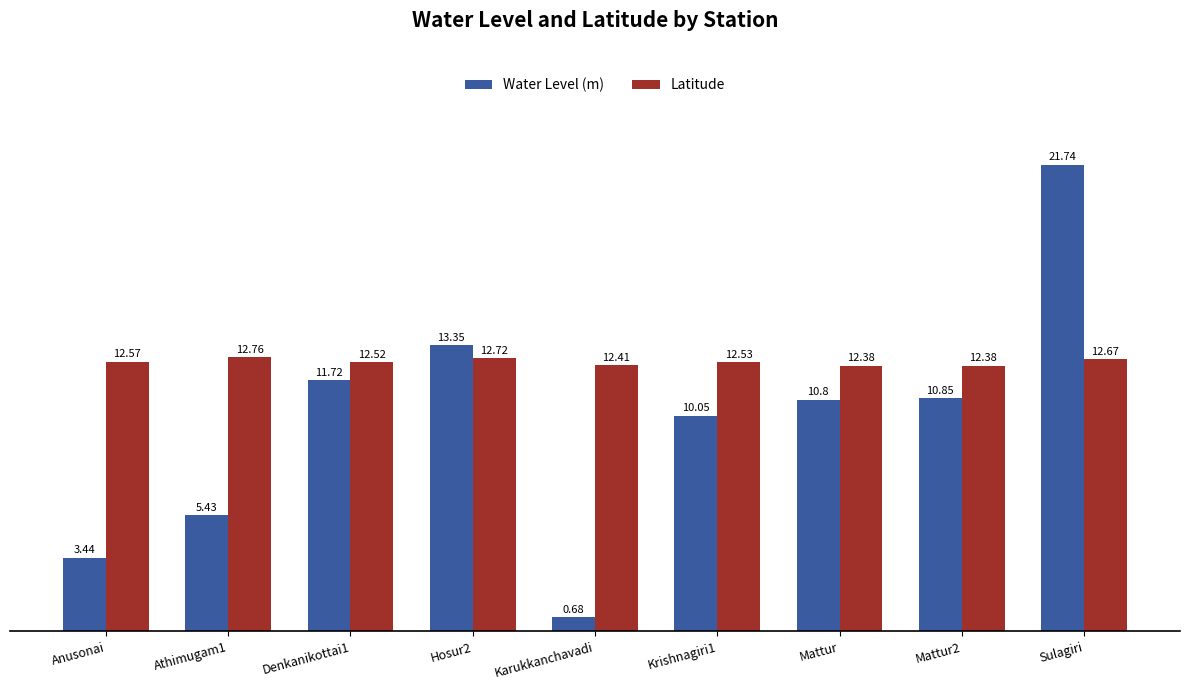

Rank the categories by Water Level (m) value from lowest to highest.

Karukkanchavadi, Anusonai, Athimugam1, Krishnagiri1, Mattur, Mattur2, Denkanikottai1, Hosur2, Sulagiri